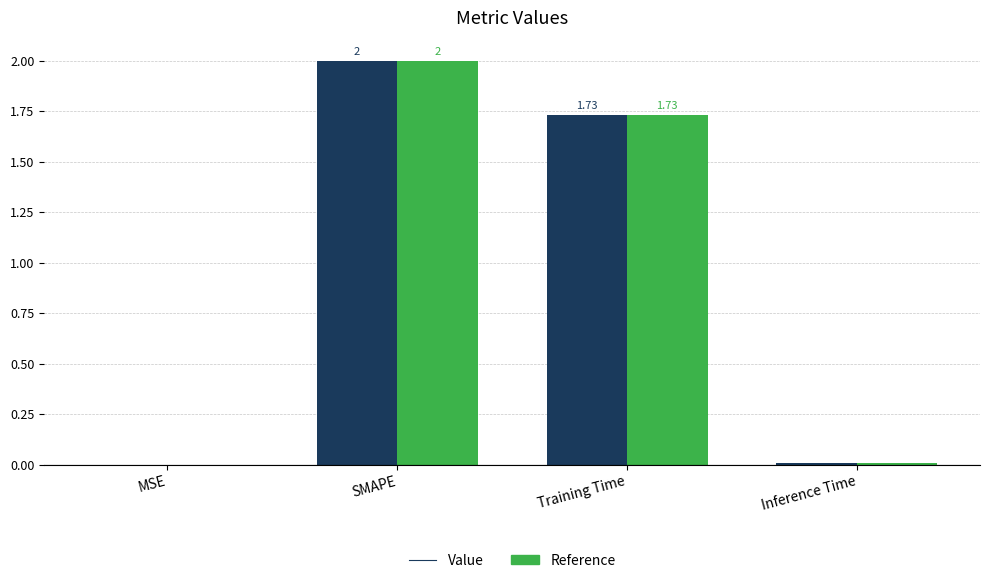

At which category is the sum across all series the highest?

SMAPE